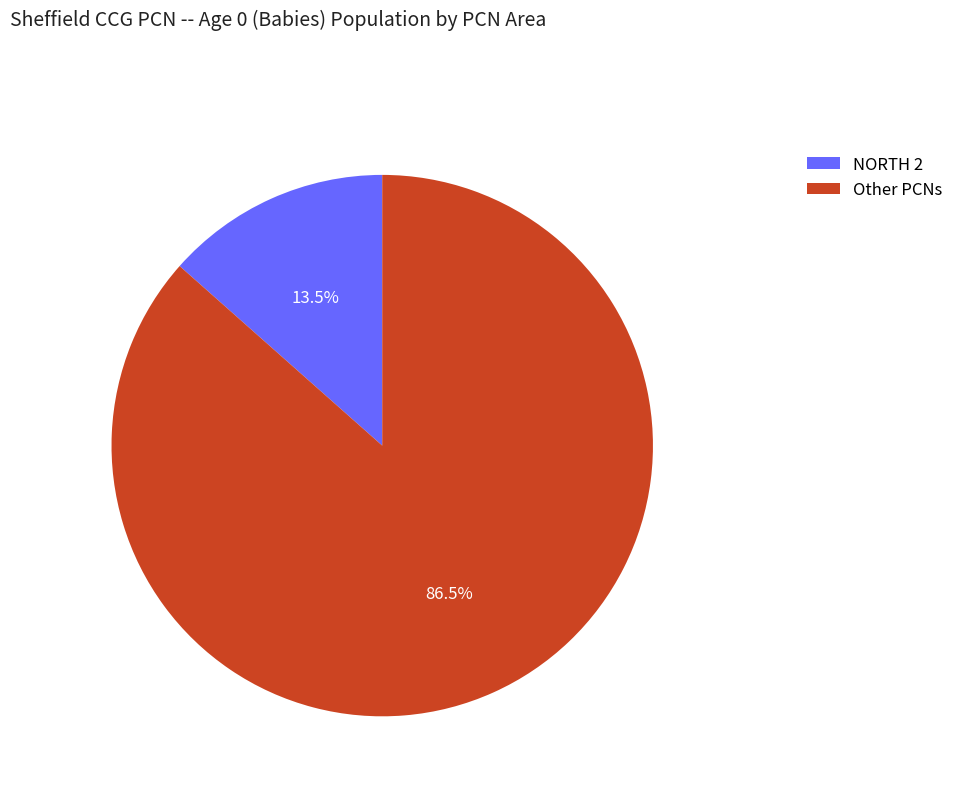

Is there any slice that represents more than half of the pie?

Yes